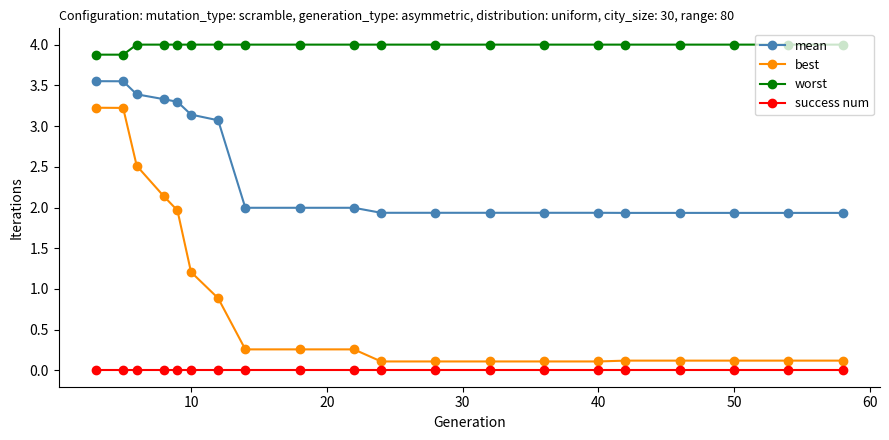

True or false: worst and best cross at least once.

False